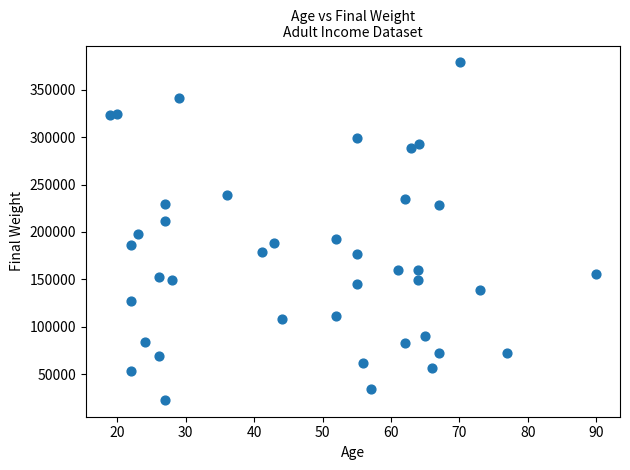

What is the range of Y values (max minus min)?

356056.9